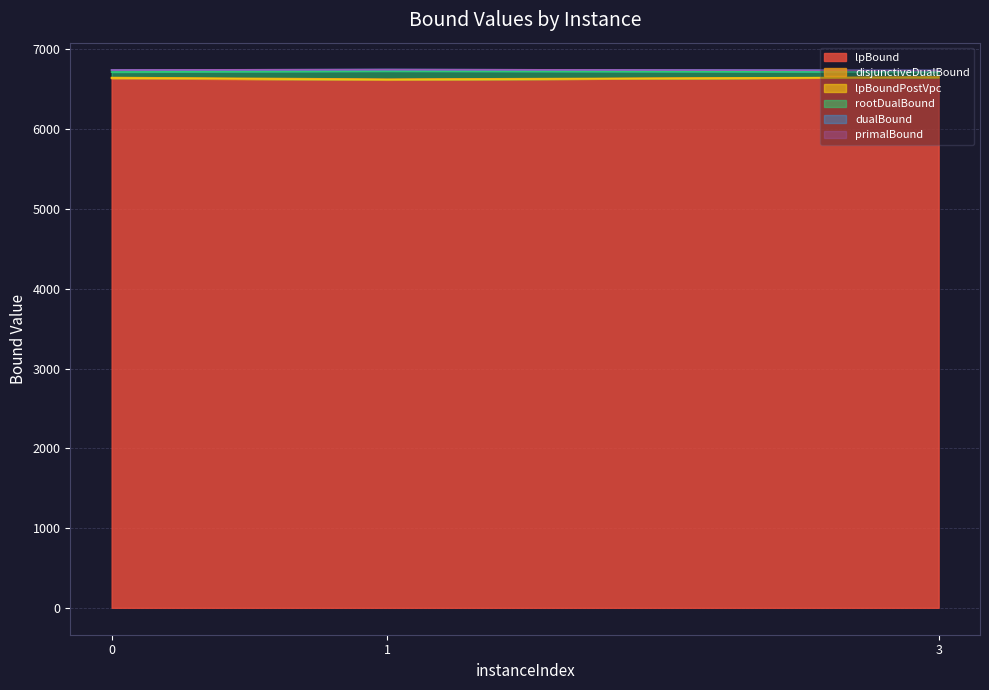

Count the number of categories in the chart.

3